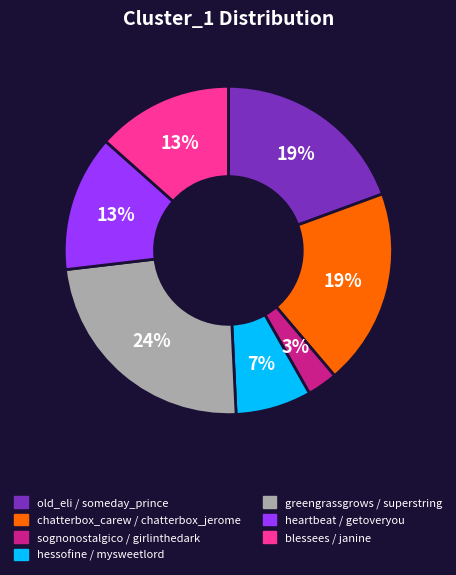

Which has a higher value, greengrassgrows / superstring or old_eli / someday_prince?

greengrassgrows / superstring